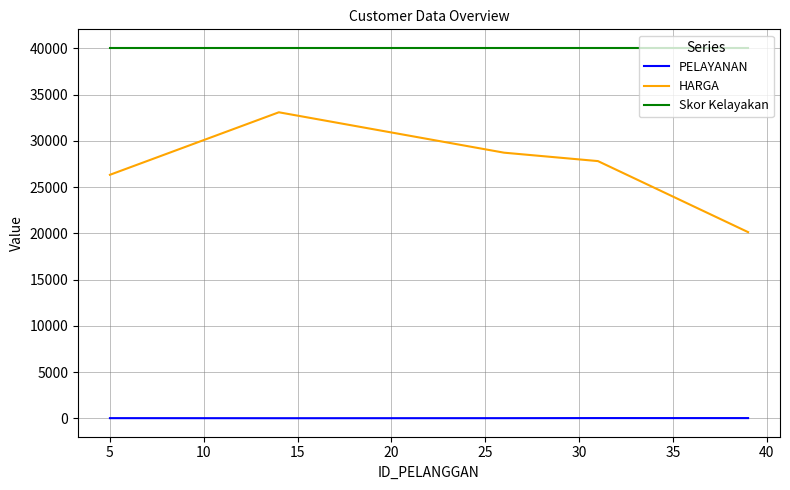

Which series has the largest range (max minus min)?

HARGA